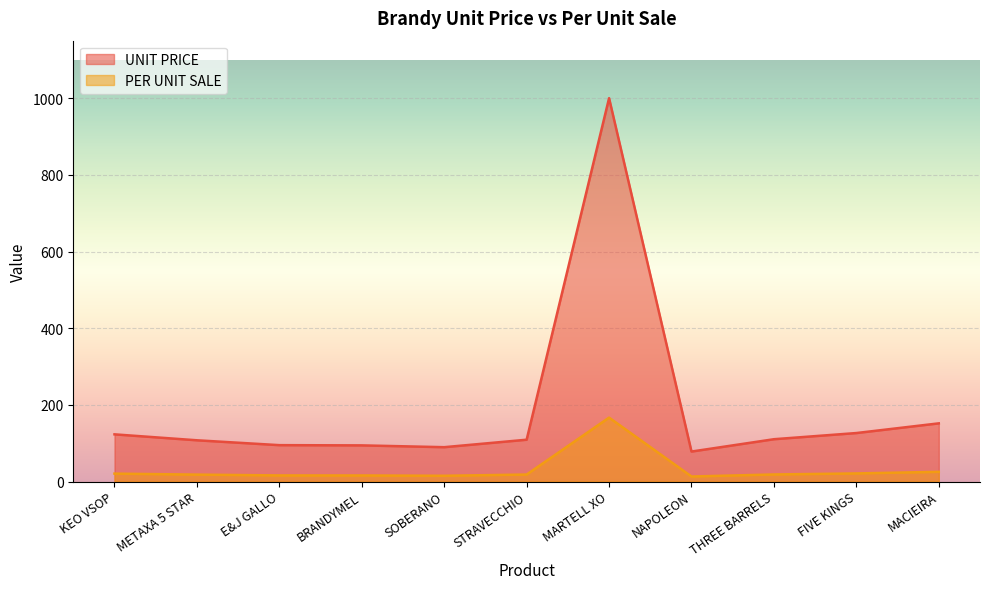

Where is the first local minimum for PER UNIT SALE?

SOBERANO